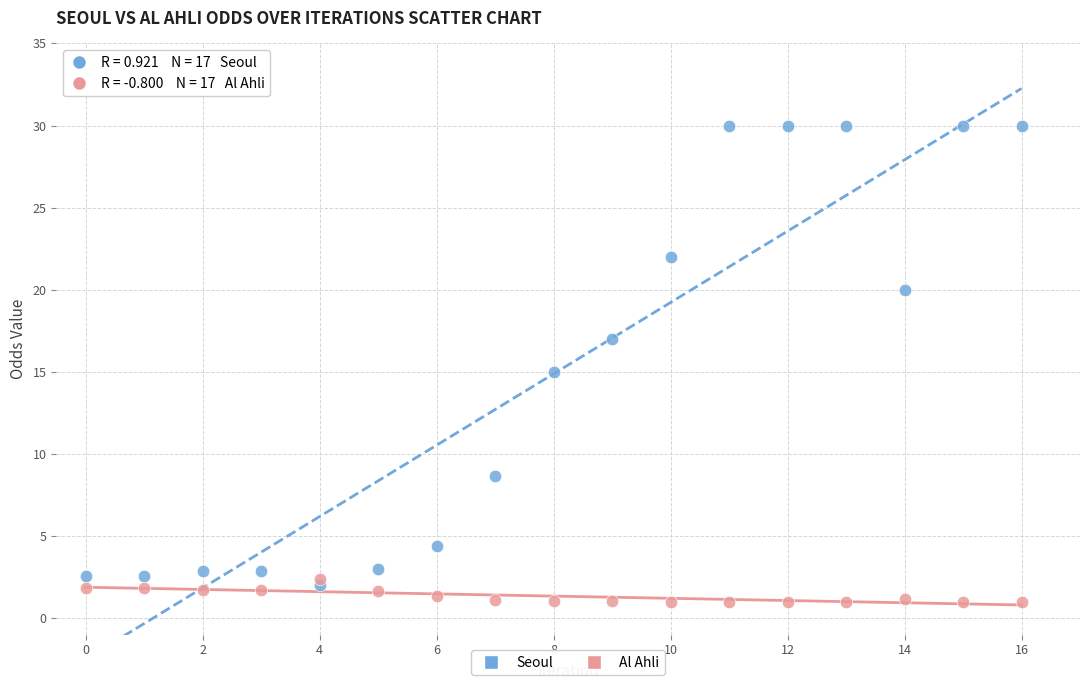

Which series contains the lowest Y value?

Al Ahli